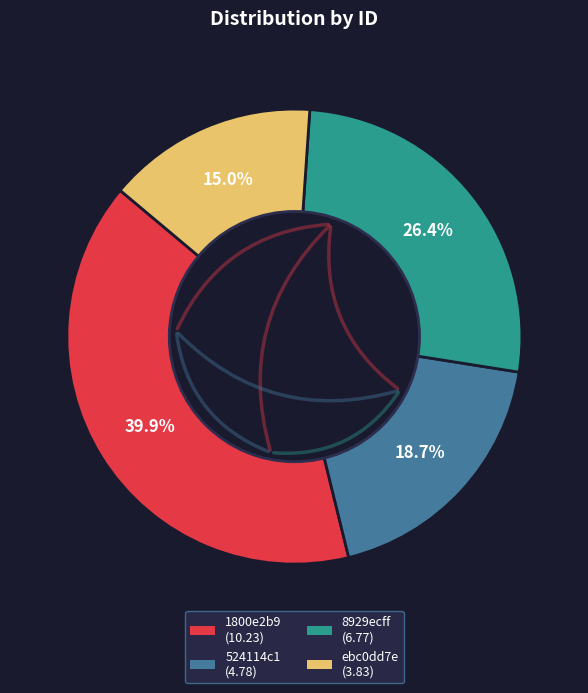

Rank the categories by value from highest to lowest.

1800e2b9, 8929ecff, 524114c1, ebc0dd7e